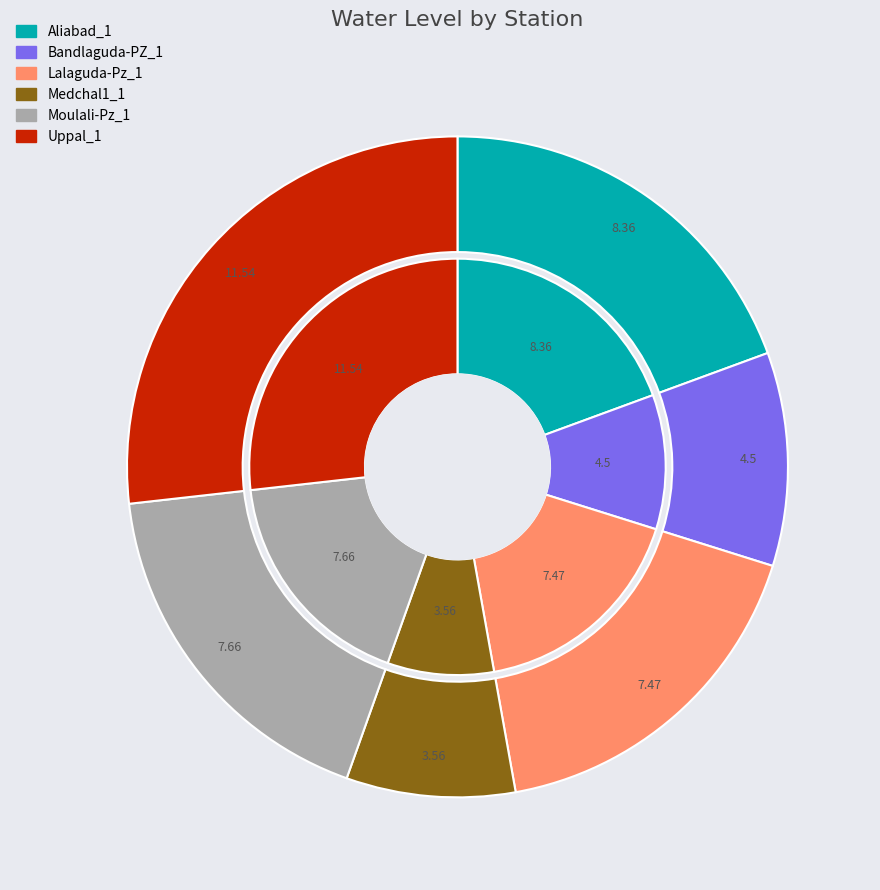

Does Uppal_1 account for over 50% of the chart?

No